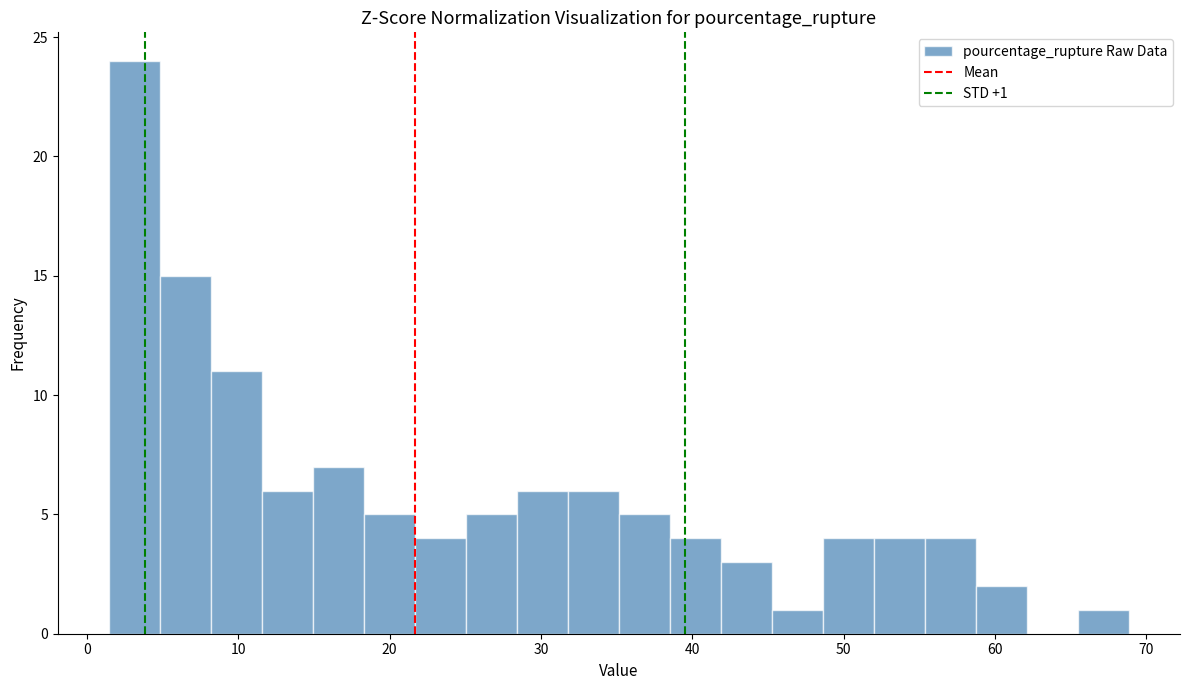

Read against the x-axis, roughly where is the centre of the tallest bar?

3